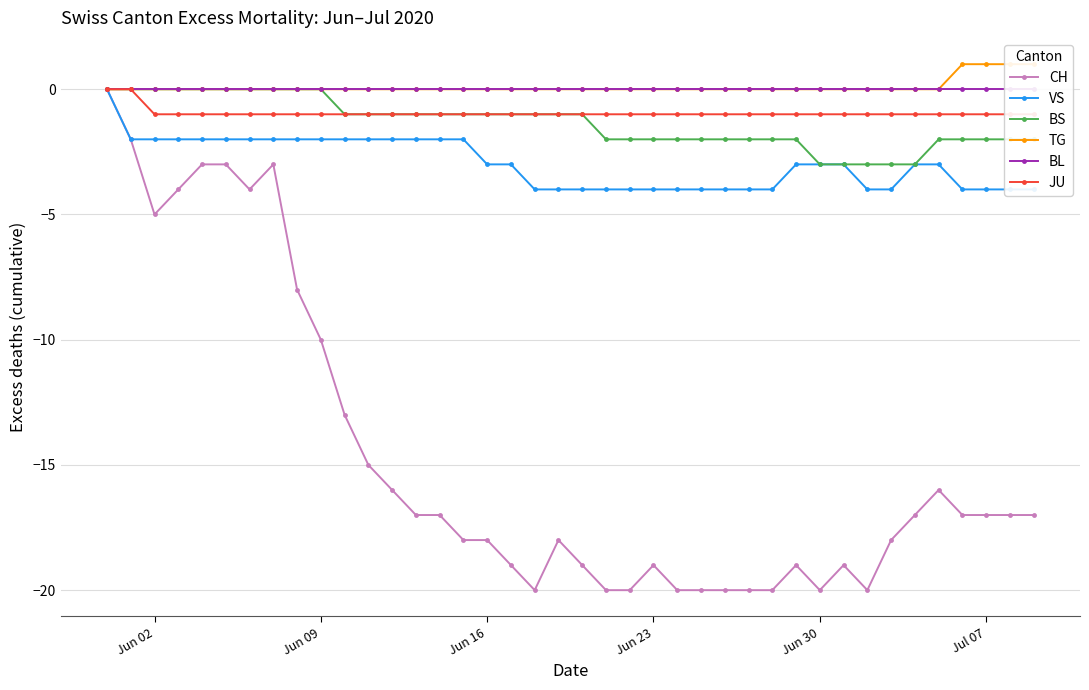

List the series in order of their peak value, lowest first.

CH, VS, BS, BL, JU, TG